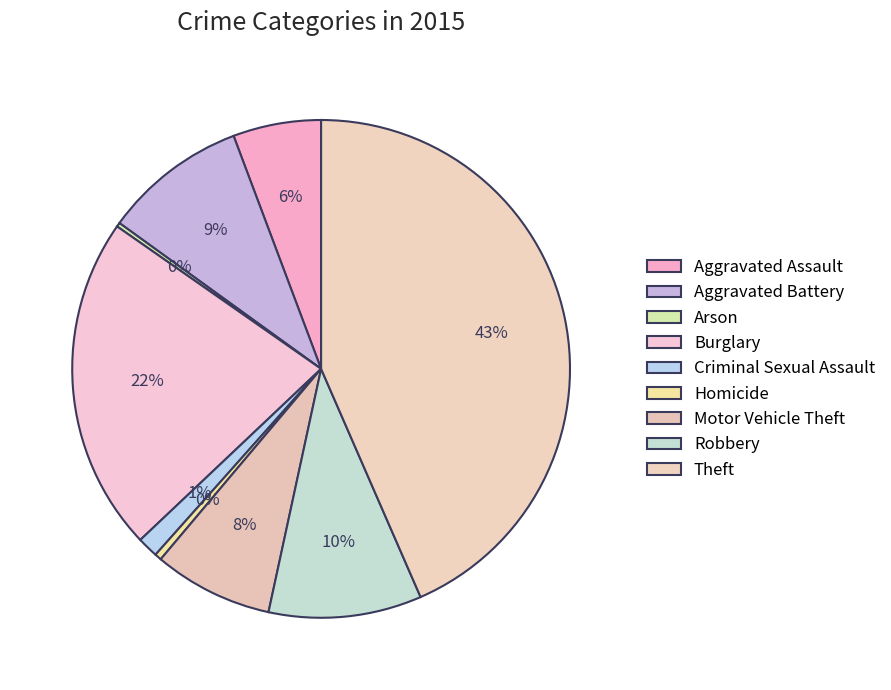

Which slice is the smallest?

Arson